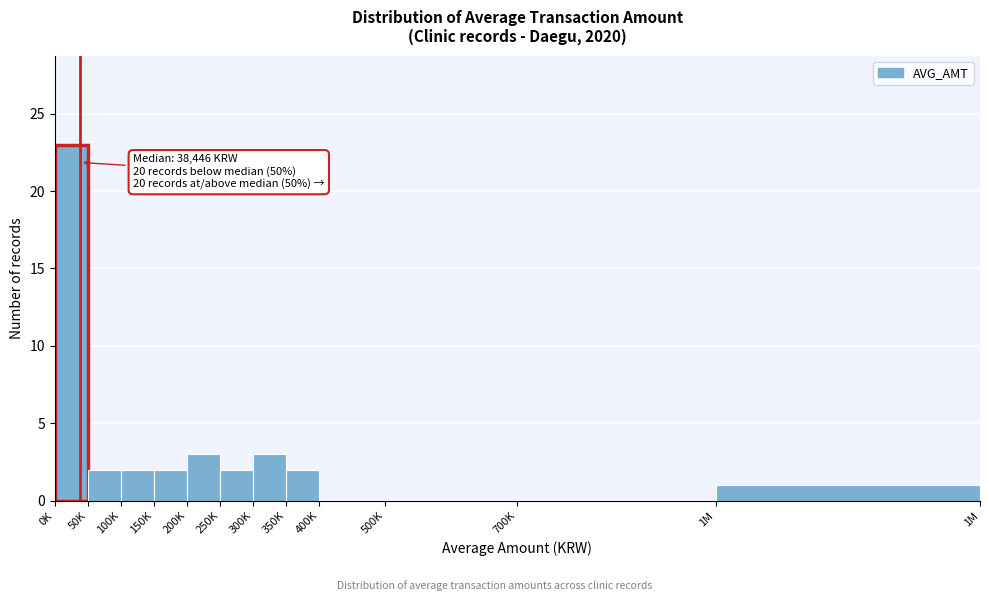

Reading right to left, transcribe all the data shown in this chart.

1M=1	700K=0	500K=0	400K=0	350K=2	300K=3	250K=2	200K=3	150K=2	100K=2	50K=2	0K=23